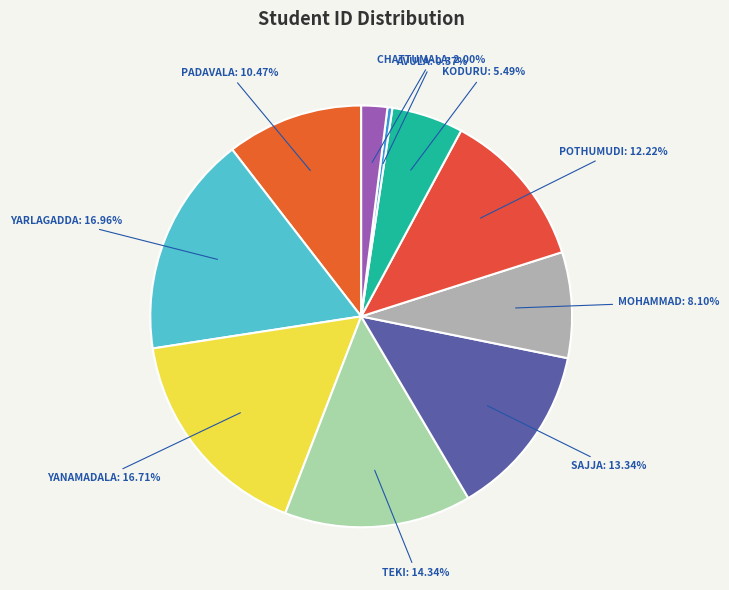

How many slices are in this pie chart?

10